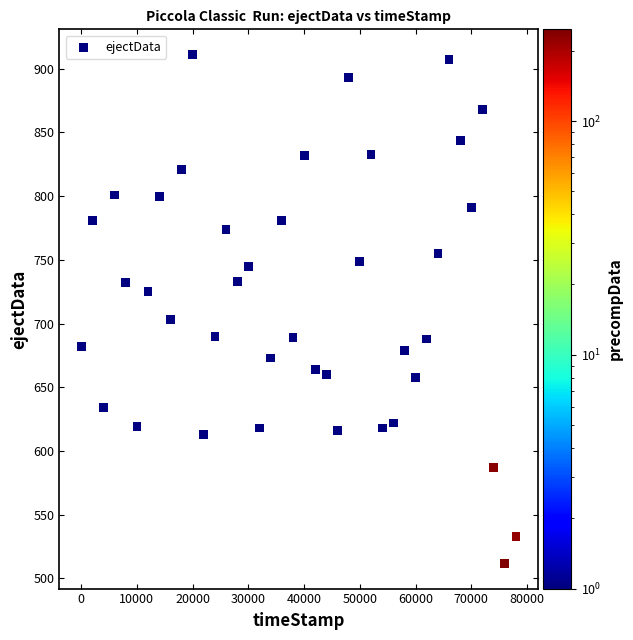

What Y value in the scatter plot is closest to 711?

703